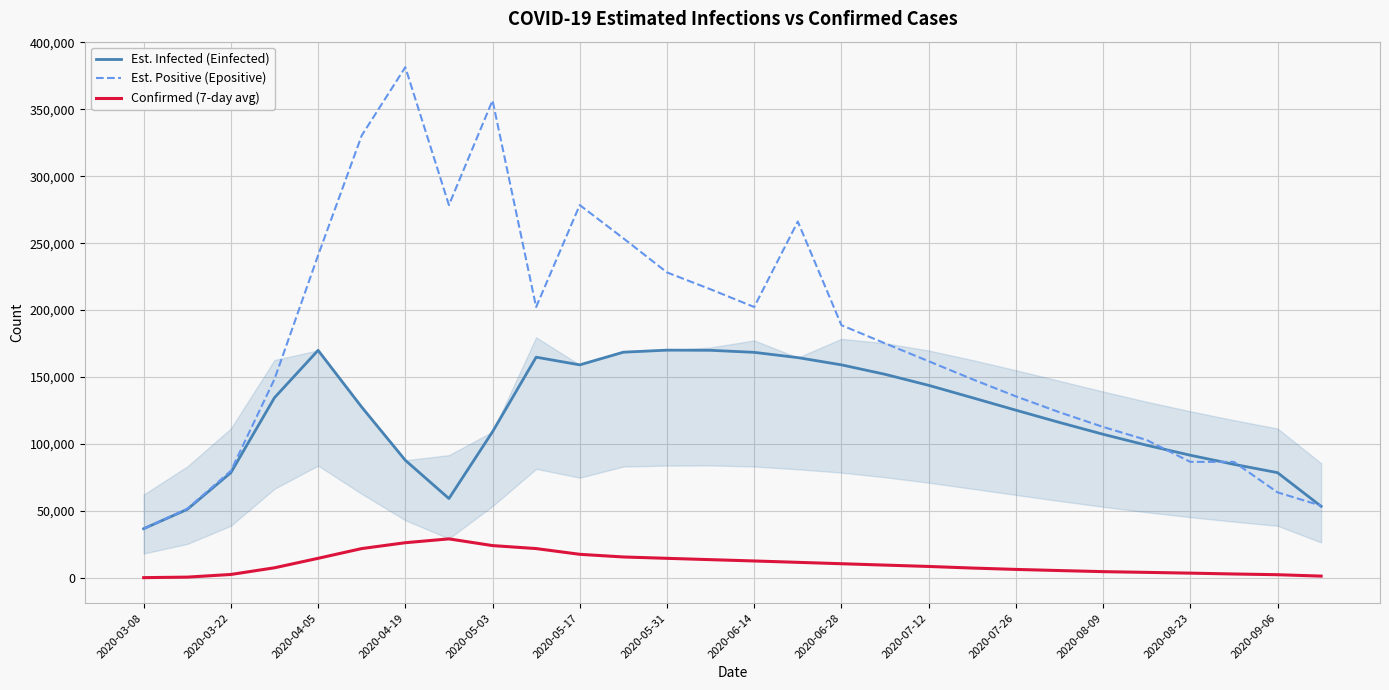

What is the lowest value of the Est. Positive (Epositive) series?

36796.5